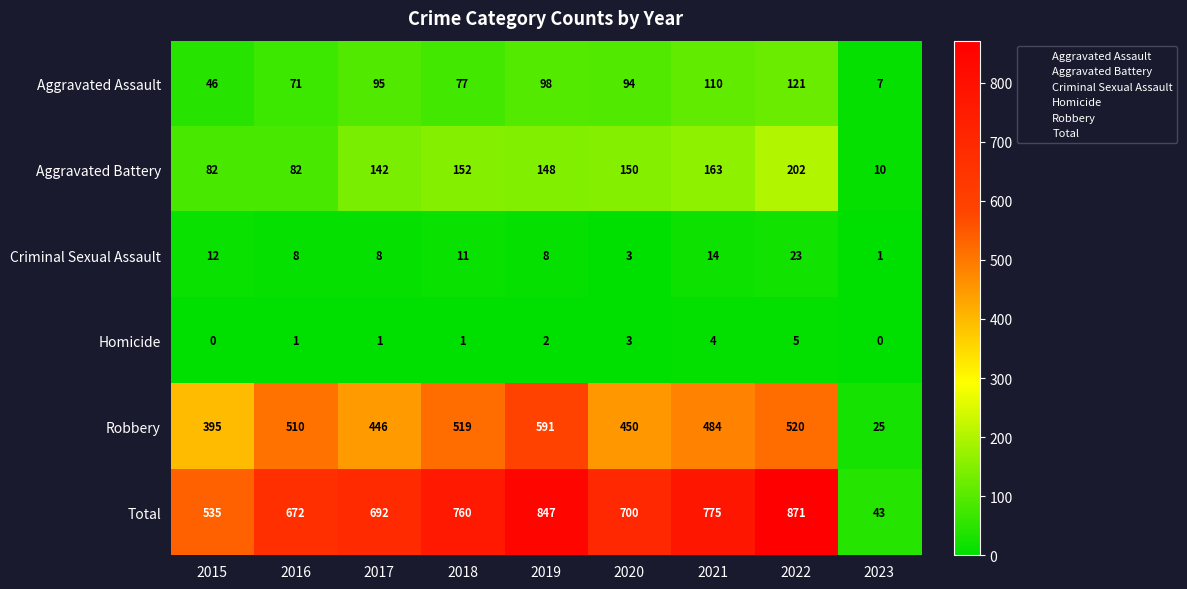

Which category has the lowest value in the Aggravated Assault series?

2023